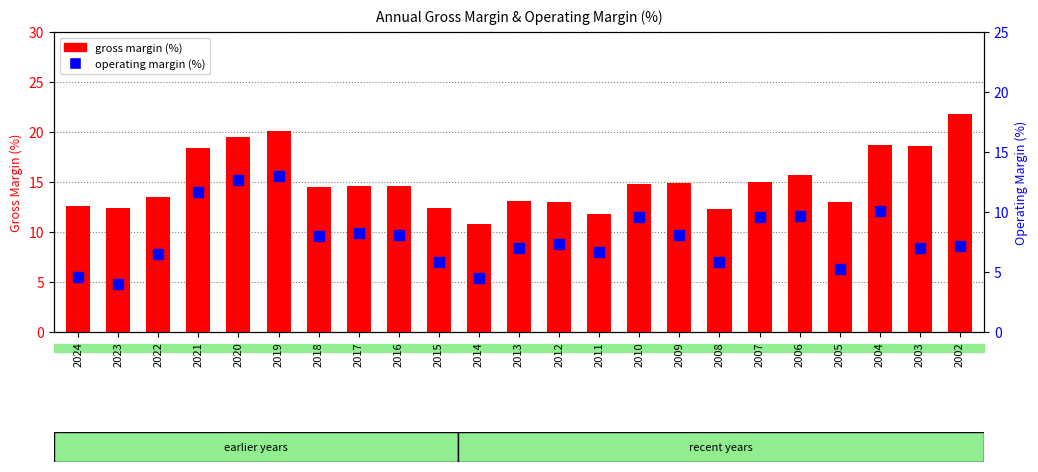

Reading left to right, transcribe all the data shown in this chart.

gross margin (%): 2024=12.6	2023=12.4	2022=13.5	2021=18.4	2020=19.5	2019=20.1	2018=14.5	2017=14.6	2016=14.6	2015=12.4	2014=10.8	2013=13.1	2012=13.0	2011=11.8	2010=14.8	2009=14.9	2008=12.3	2007=15.0	2006=15.7	2005=13.0	2004=18.7	2003=18.6	2002=21.8
operating margin (%): 2024=4.6	2023=4.0	2022=6.5	2021=11.7	2020=12.7	2019=13.0	2018=8.0	2017=8.3	2016=8.1	2015=5.9	2014=4.5	2013=7.0	2012=7.3	2011=6.7	2010=9.6	2009=8.1	2008=5.9	2007=9.6	2006=9.7	2005=5.3	2004=10.1	2003=7.0	2002=7.2